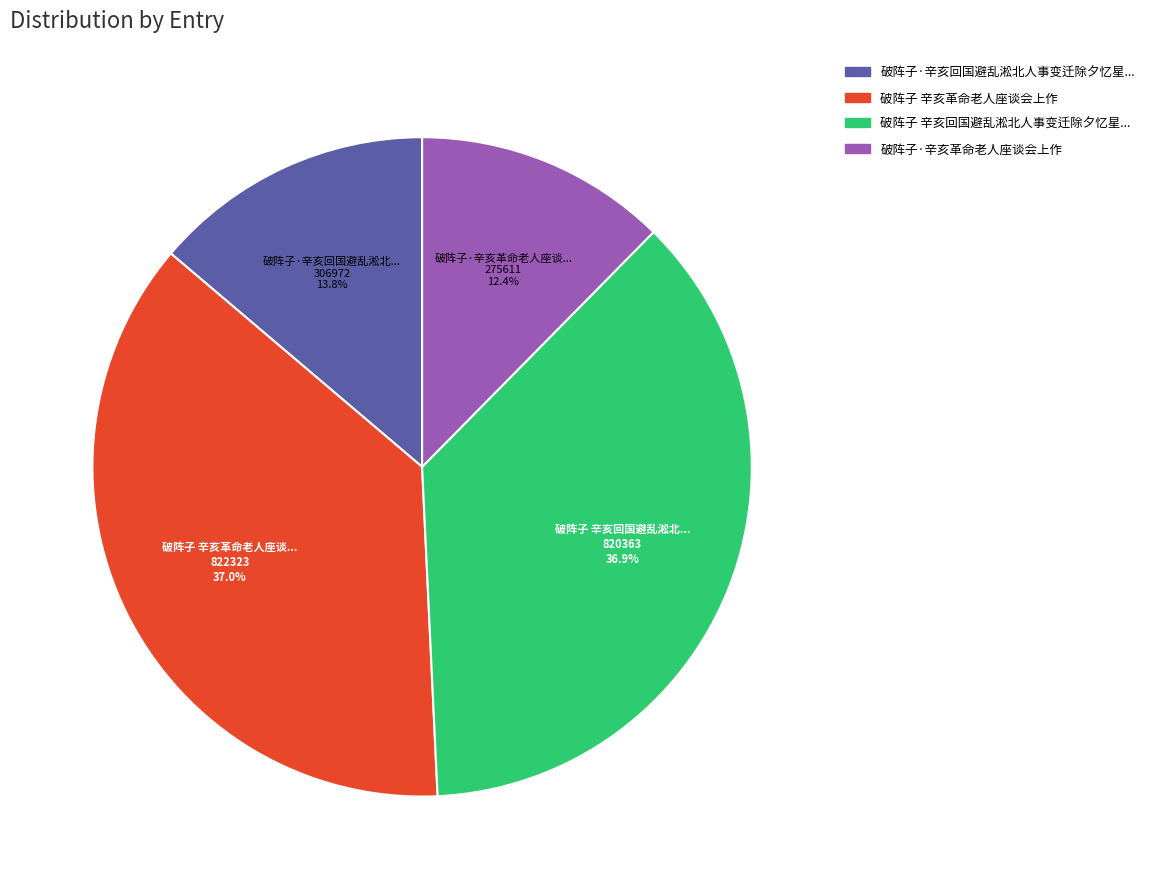

Is there a majority slice in this chart?

No